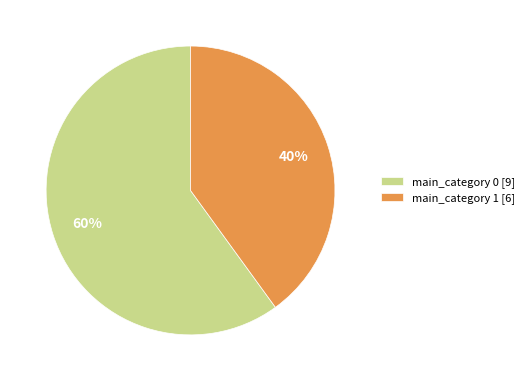

What is the smallest slice in the pie chart?

main_category 1 [6]